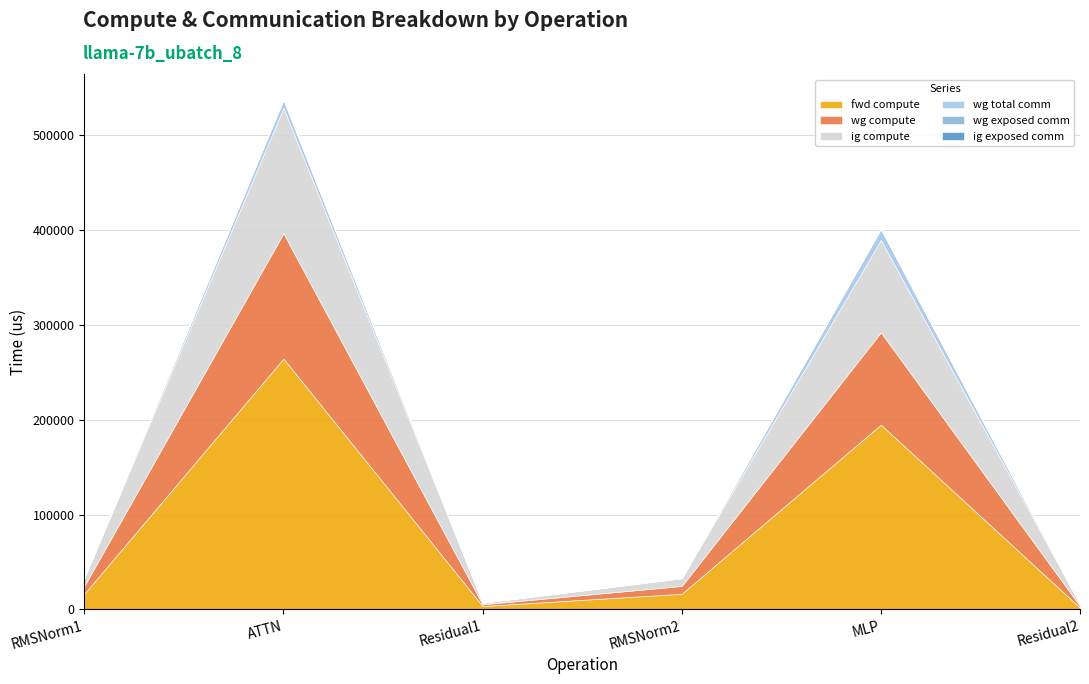

True or false: ig compute and wg total comm intersect in this chart.

False